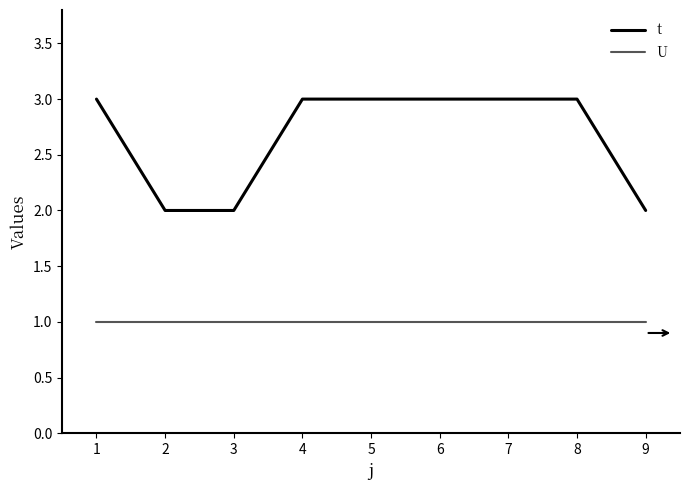

List the series in order of their peak value, highest first.

t, U